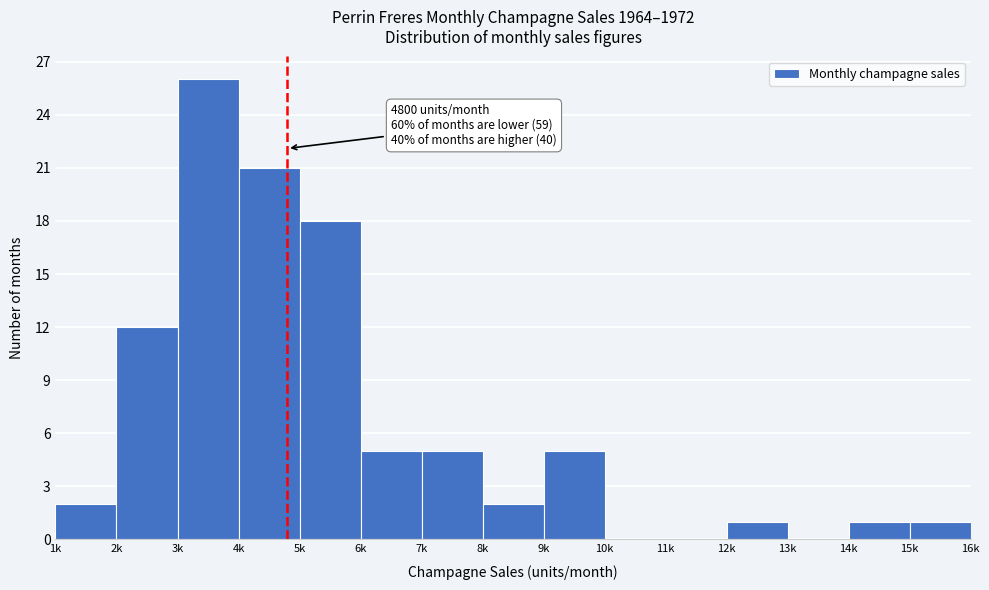

Reading left to right, extract all data points from this chart.

1k=2	2k=12	3k=26	4k=21	5k=18	6k=5	7k=5	8k=2	9k=5	10k=0	11k=0	12k=1	13k=0	14k=1	15k=1